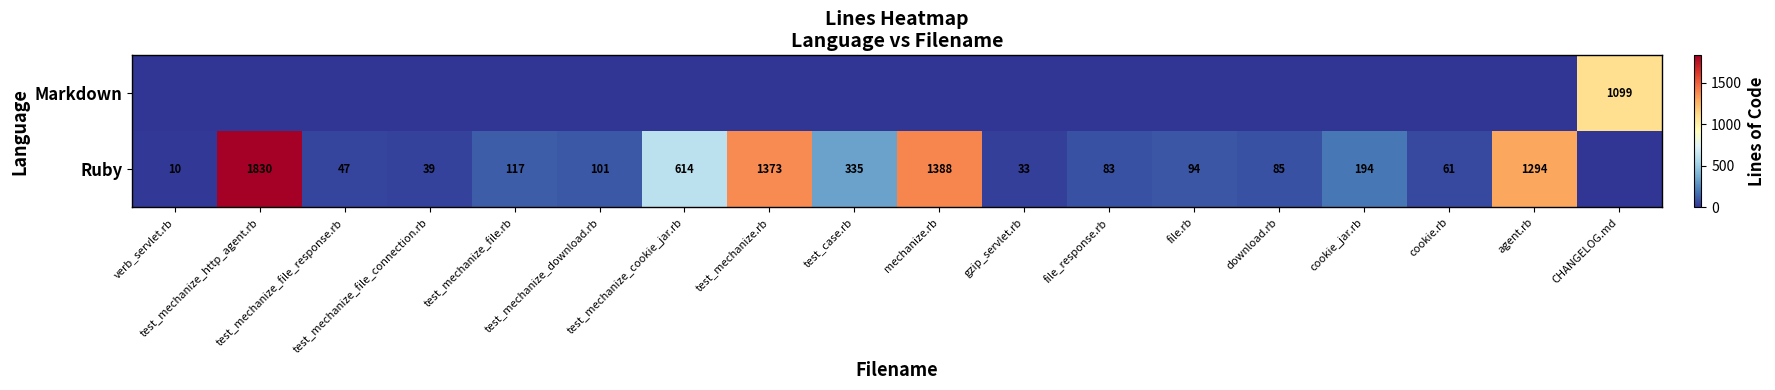

Which category has the lowest value across all series?

CHANGELOG.md